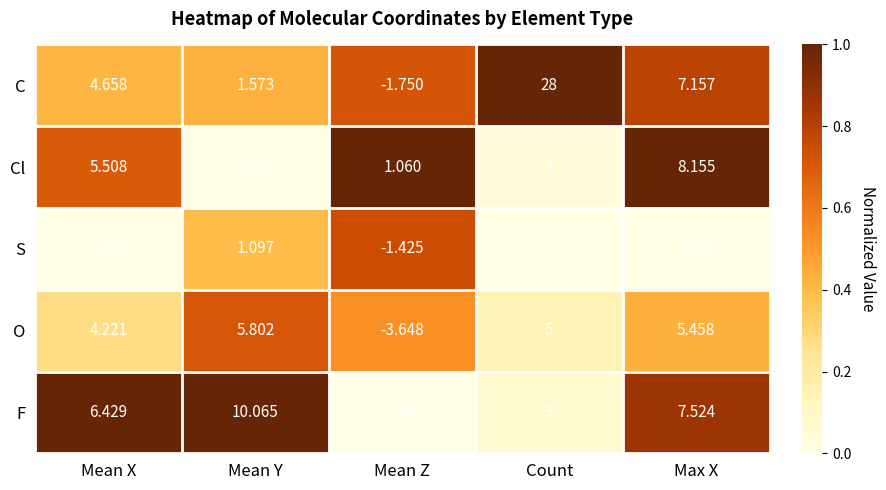

At which category is the sum across all series the highest?

Count